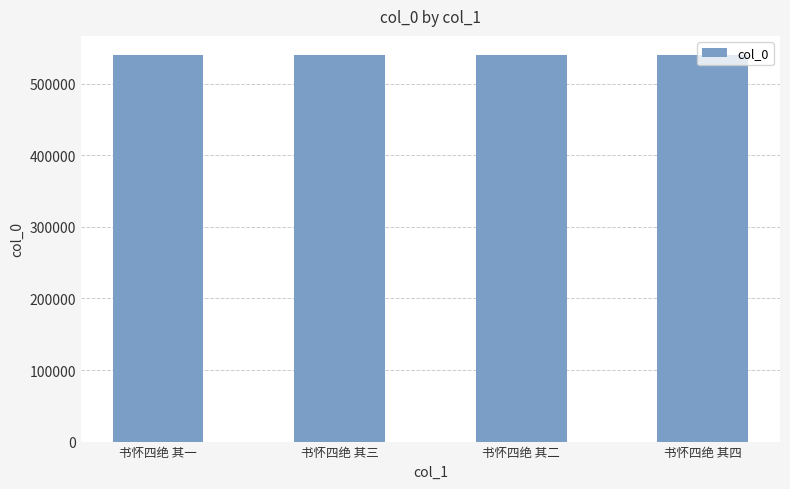

Approximately how many times larger is the value at 书怀四绝 其四 compared to 书怀四绝 其一?

1.0